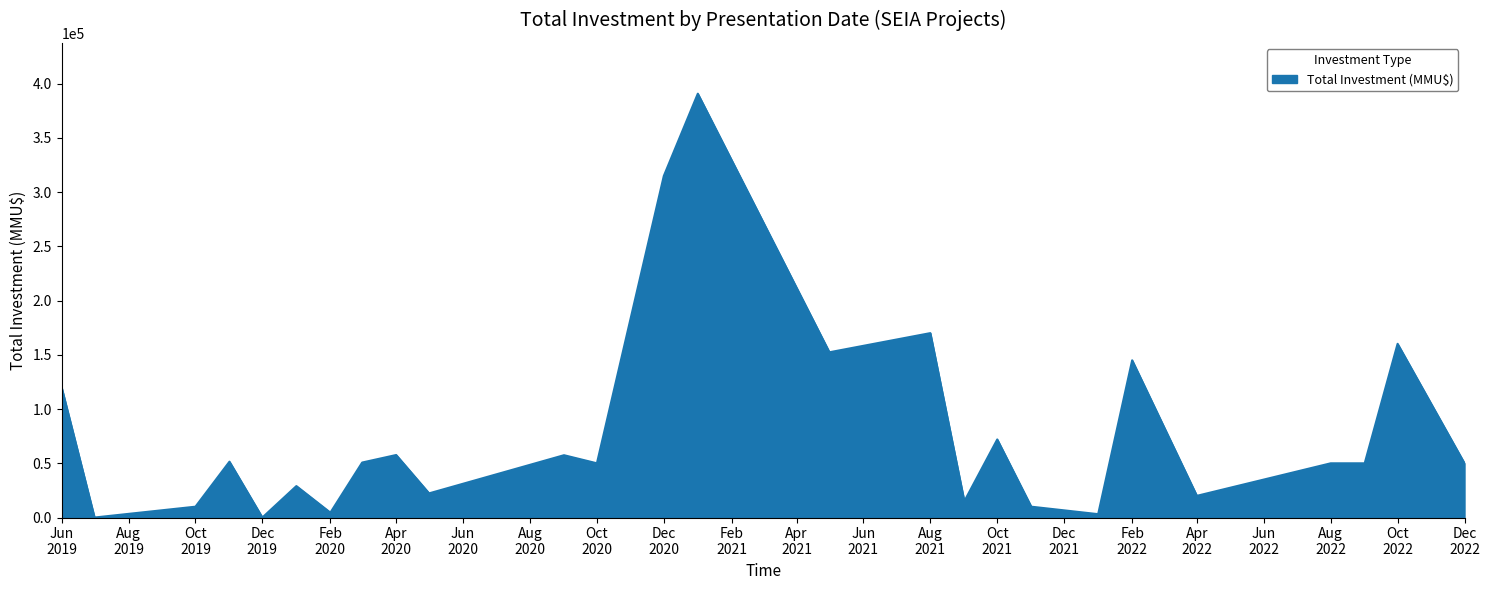

What is the average value?

79105